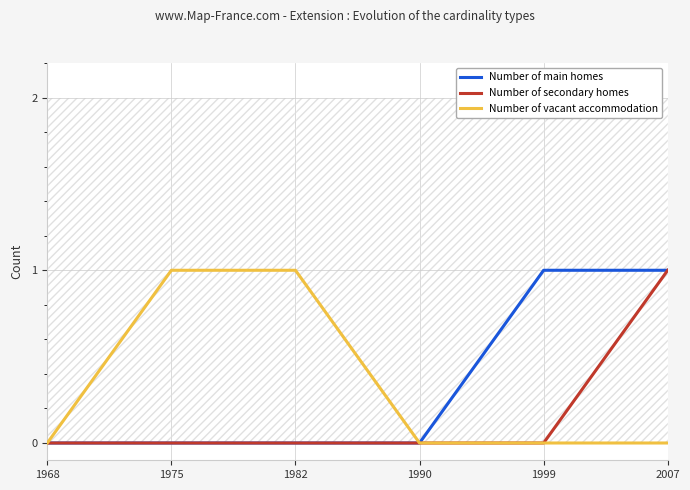

What is the highest value of the Number of secondary homes series?

1